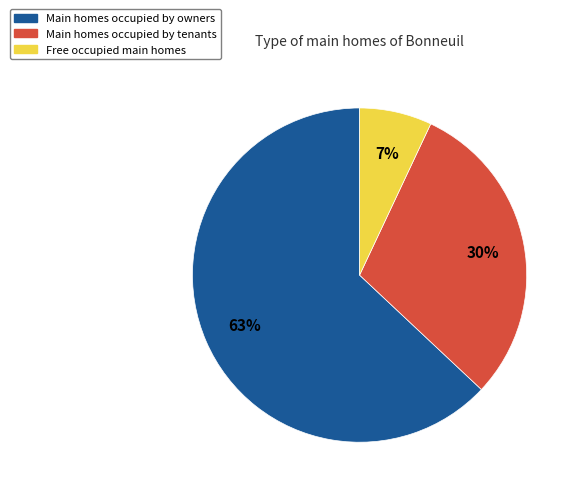

To the nearest percent, what is the difference between the largest and smallest slice percentages?

56%